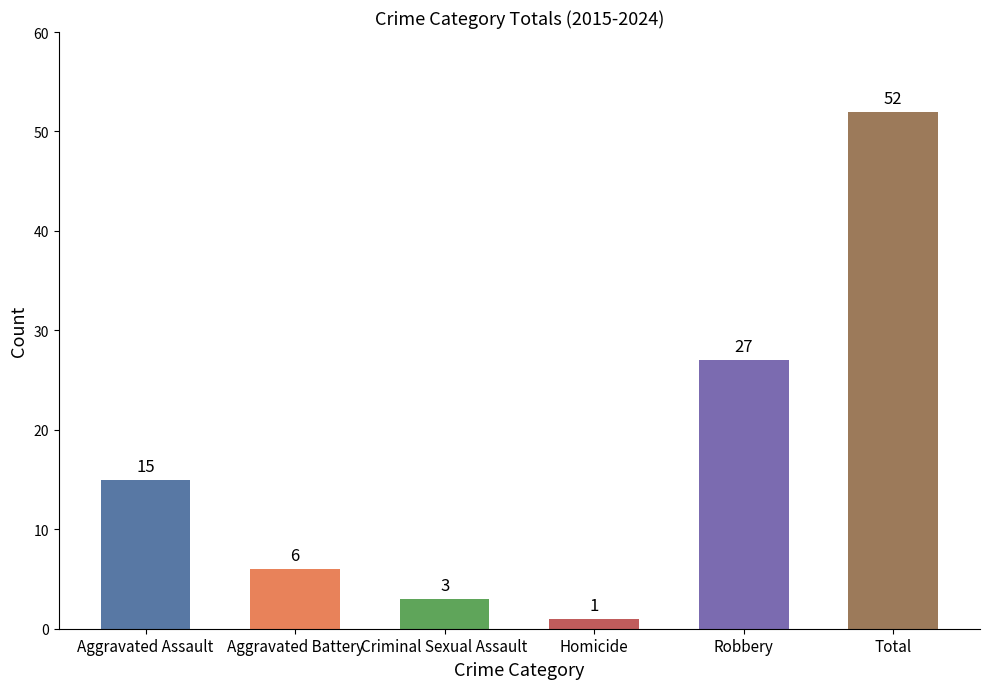

Are the bars grouped side by side (vs. stacked)?

No